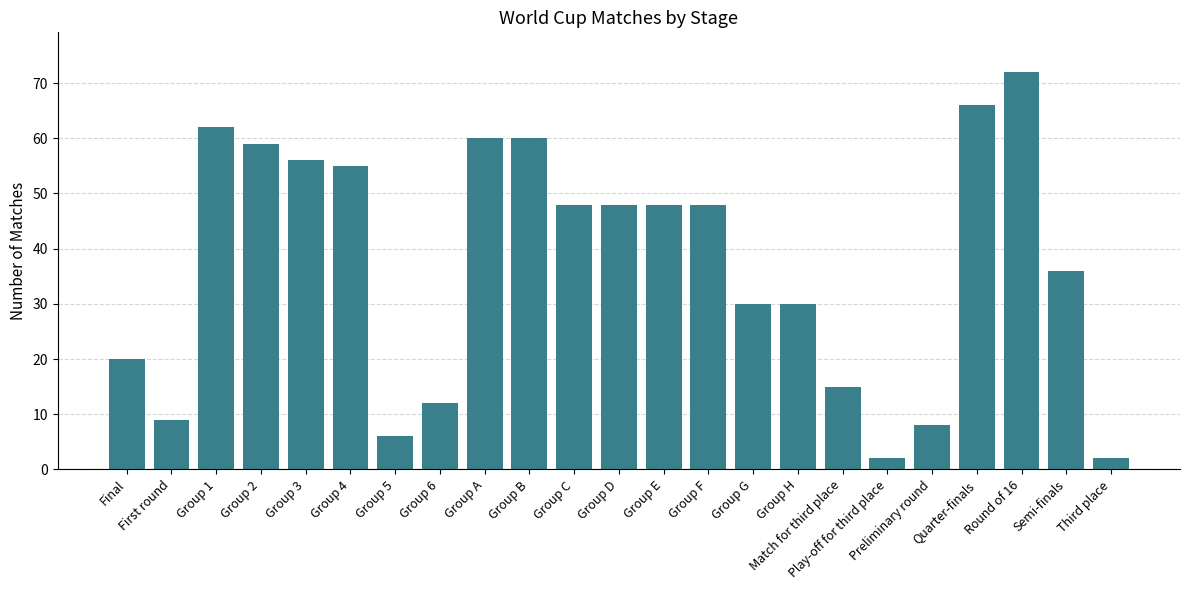

How many values are below 48?

11